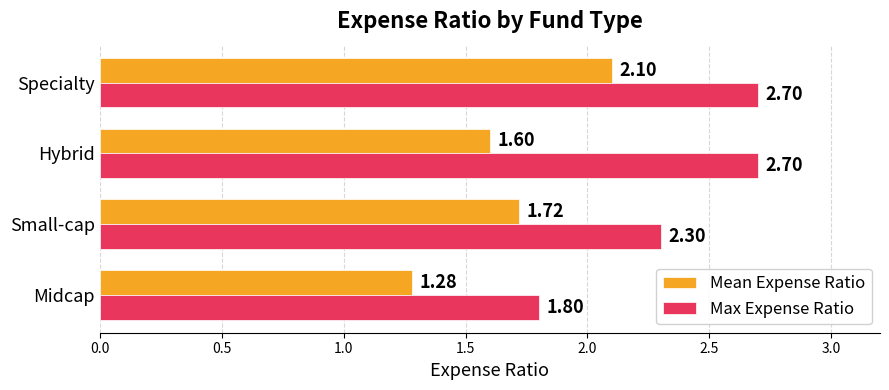

At which category is the sum across all series the highest?

Specialty